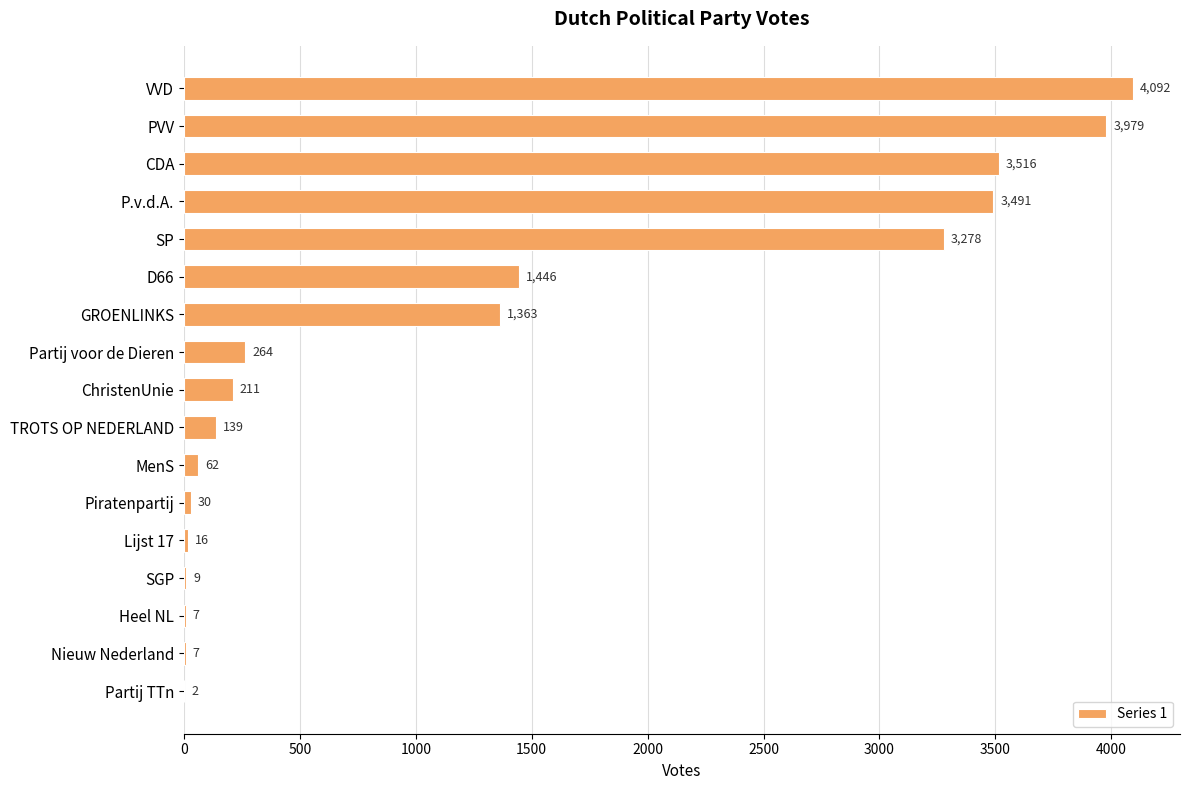

What is the change in value from PVV to ChristenUnie?

-3768